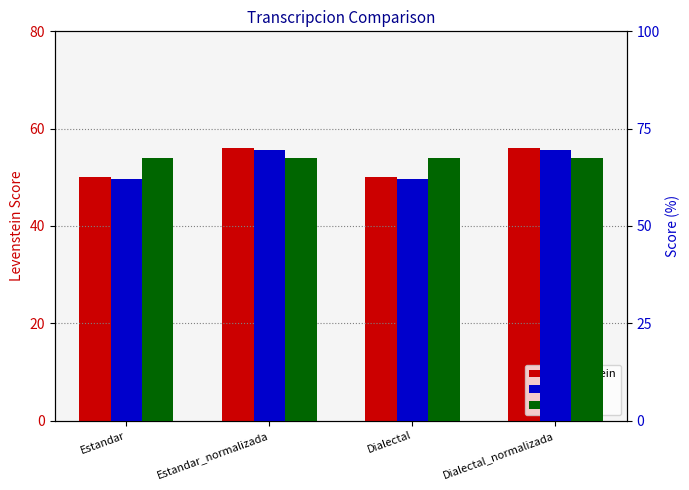

Does the chart contain any negative values?

No